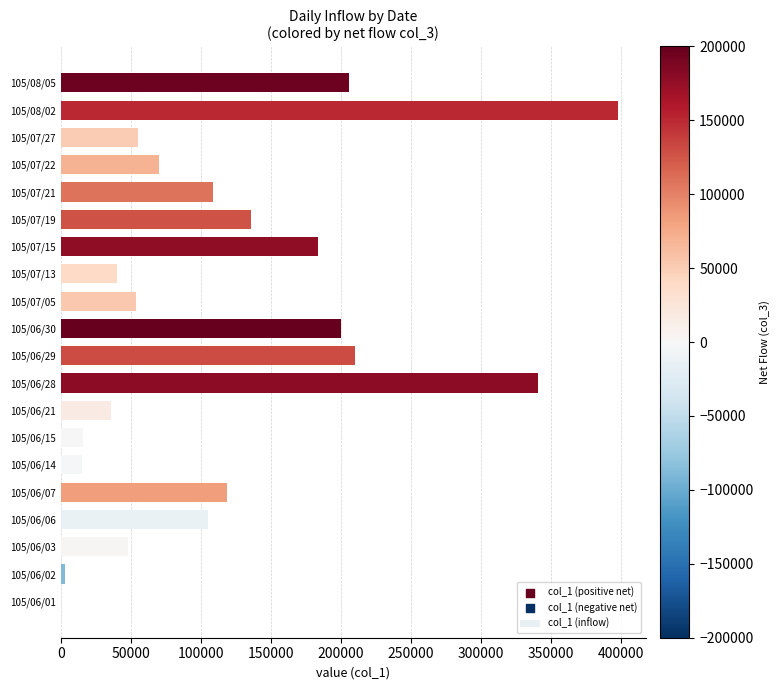

Between 105/07/21 and 105/07/22, which is larger?

105/07/21